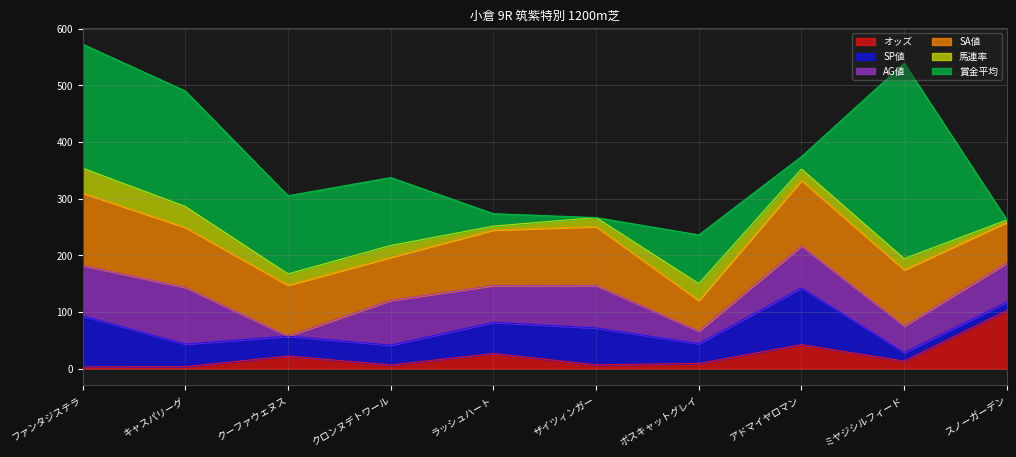

Which series has the largest range (max minus min)?

賞金平均